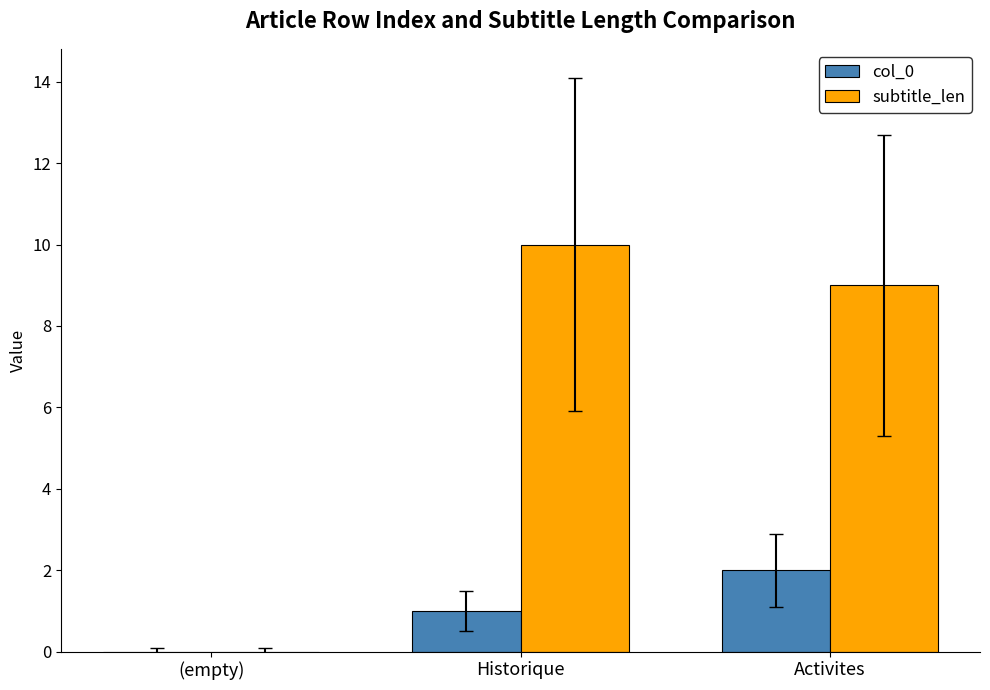

Is the value of col_0 at Activites greater than the value of subtitle_len at Historique?

No